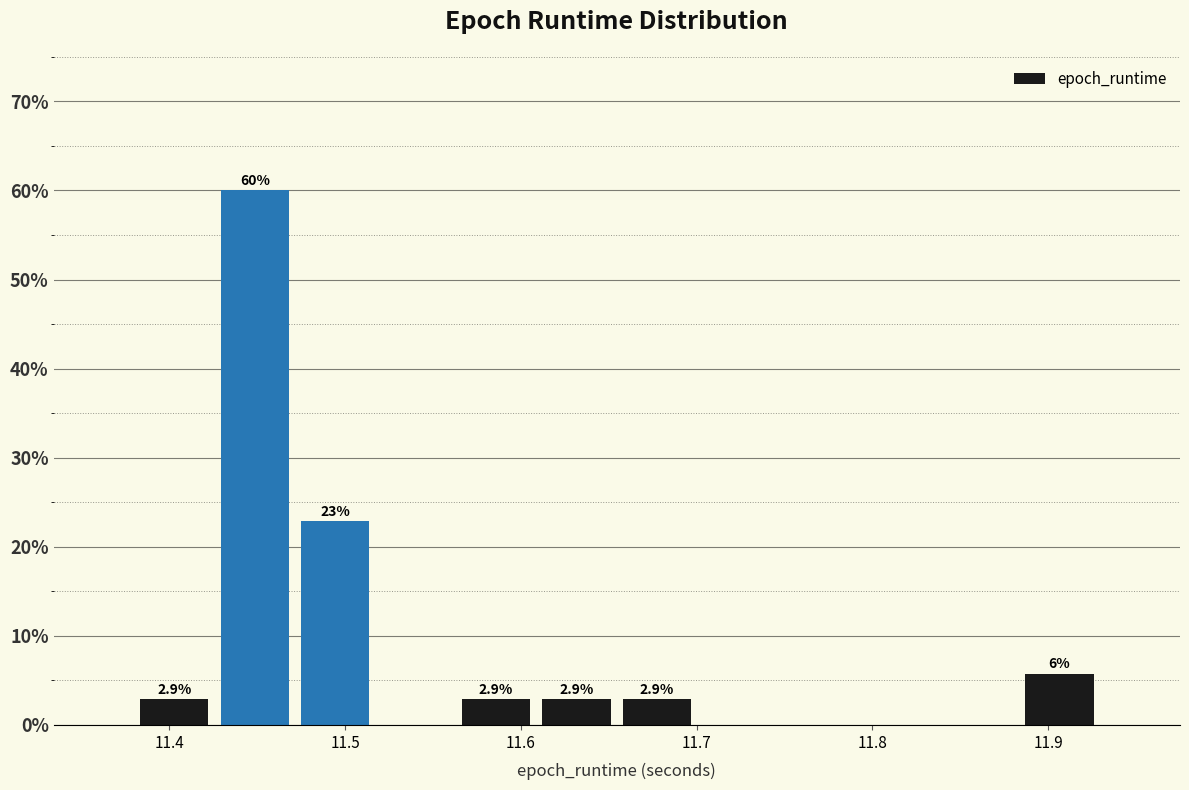

Over which range of the x-axis is the bar tallest?

11.43 to 11.47